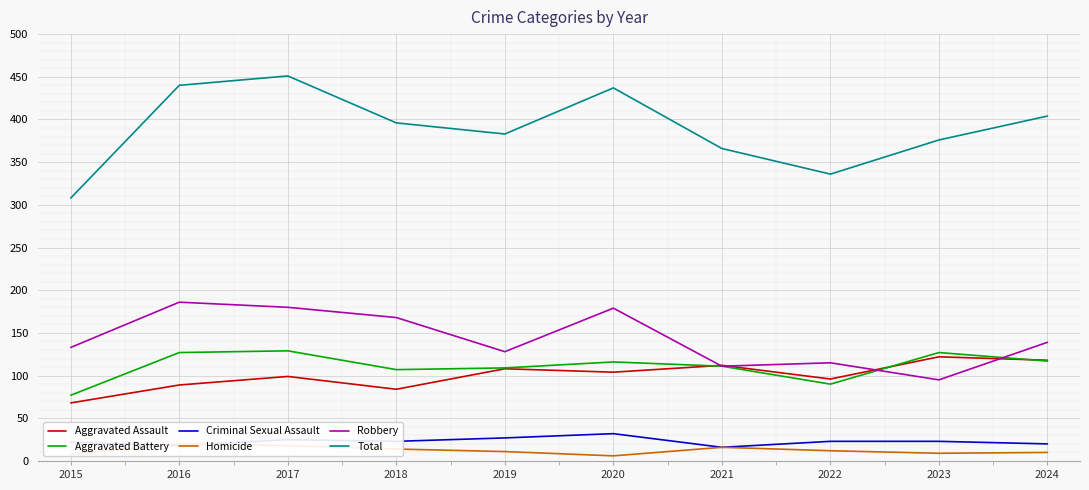

Reading right to left, extract all data points from this chart.

Aggravated Assault: 118	122	96	112	104	108	84	99	89	68
Aggravated Battery: 117	127	90	111	116	109	107	129	127	77
Criminal Sexual Assault: 20	23	23	16	32	27	23	25	18	22
Homicide: 10	9	12	16	6	11	14	18	20	8
Robbery: 139	95	115	111	179	128	168	180	186	133
Total: 404	376	336	366	437	383	396	451	440	308